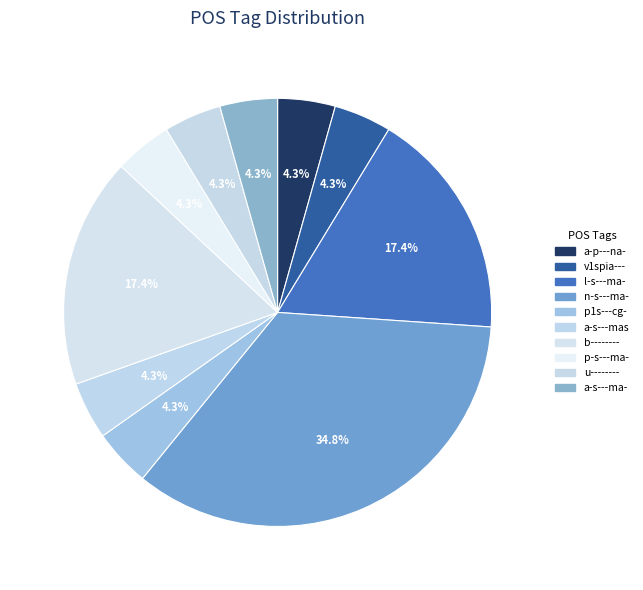

To the nearest percent, what portion does u-------- represent?

4%